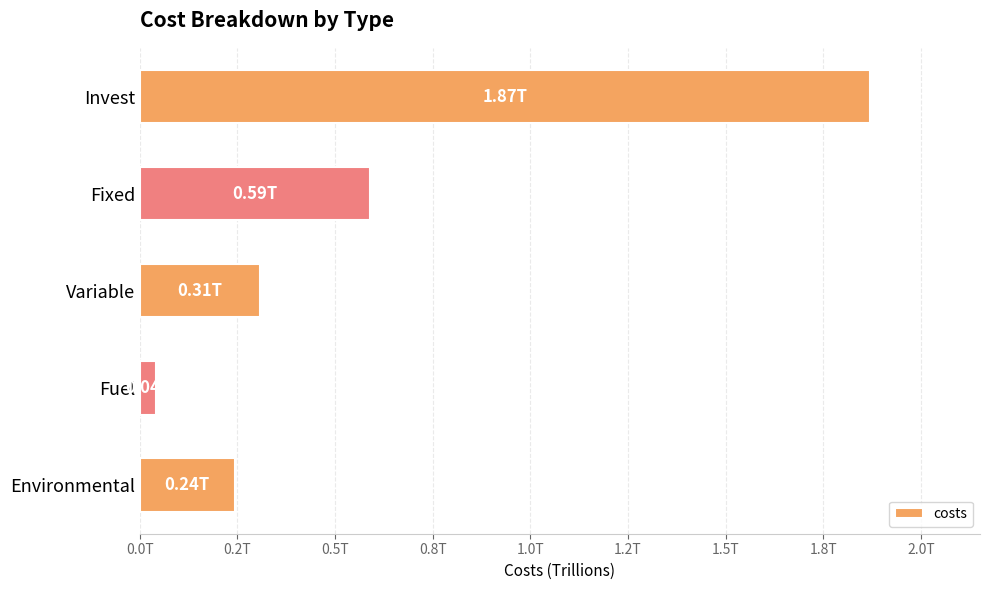

List the labels in order of value, smallest first.

Fuel, Environmental, Variable, Fixed, Invest